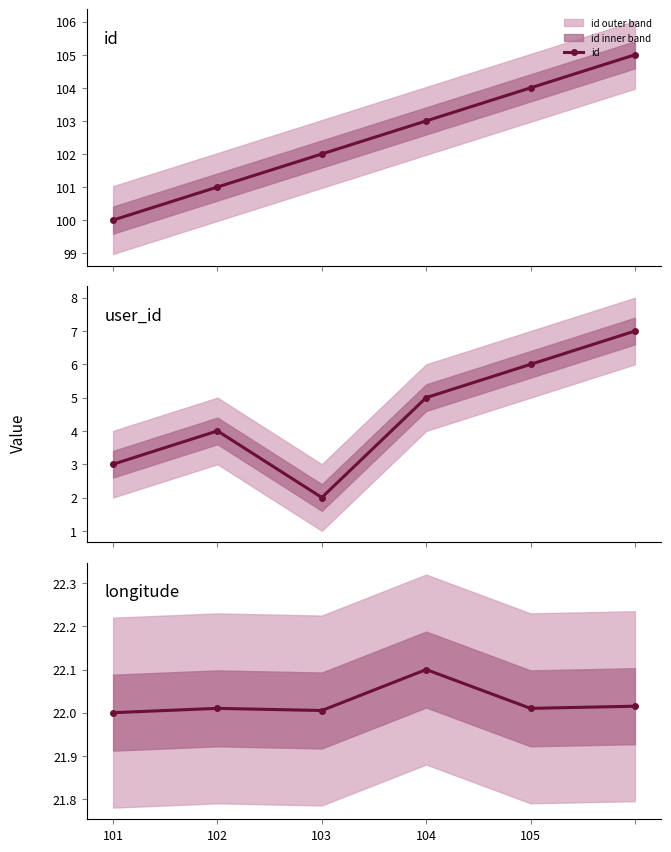

True or false: user_id and id intersect in this chart.

False